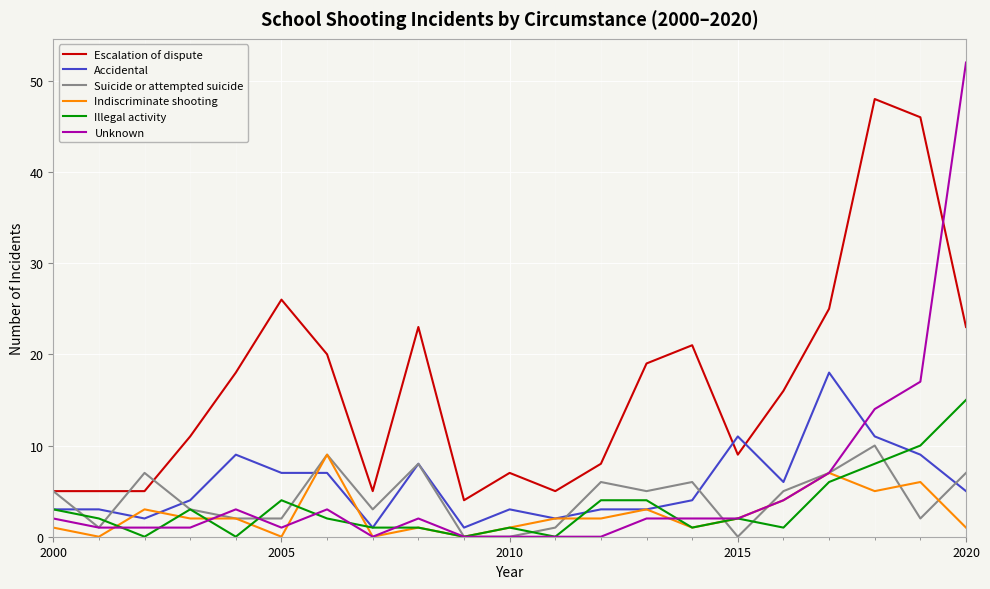

Which series has the widest spread of values?

Unknown